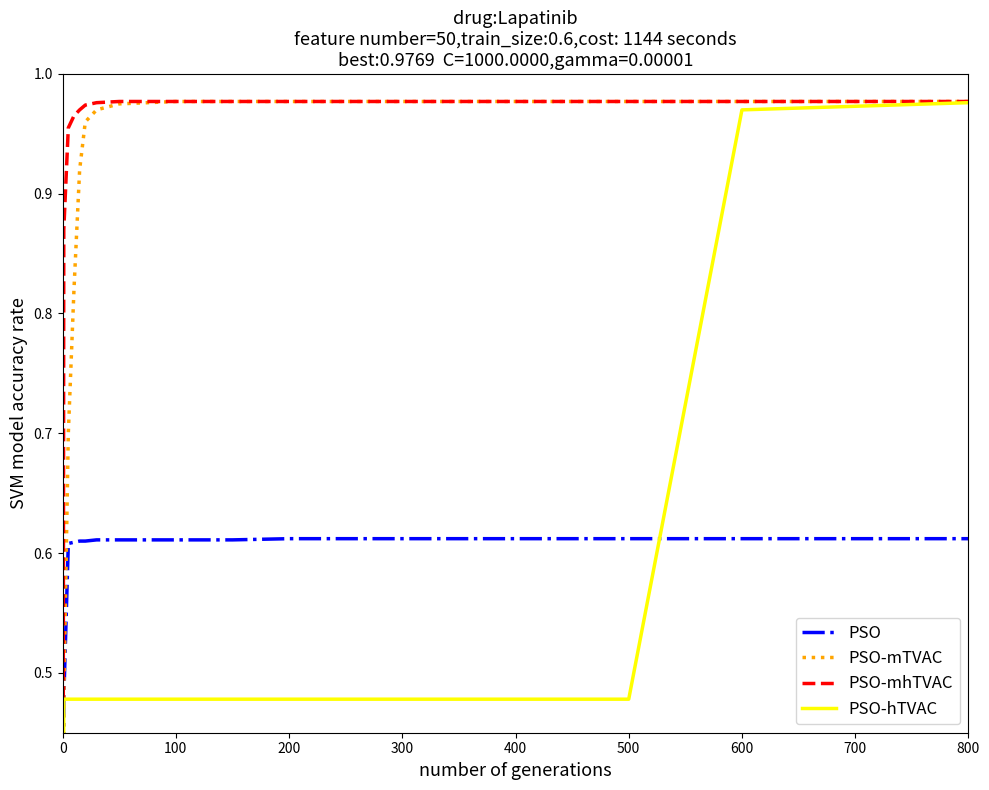

List the series in order of their peak value, lowest first.

PSO, PSO-hTVAC, PSO-mTVAC, PSO-mhTVAC